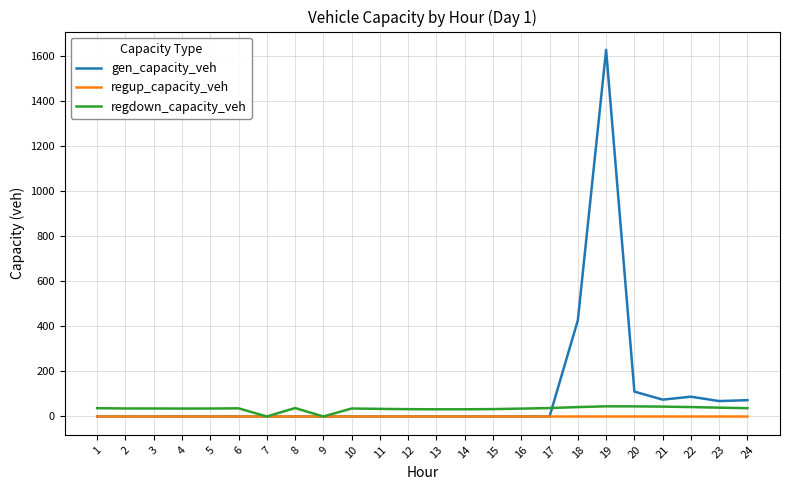

Which series has the widest spread of values?

gen_capacity_veh